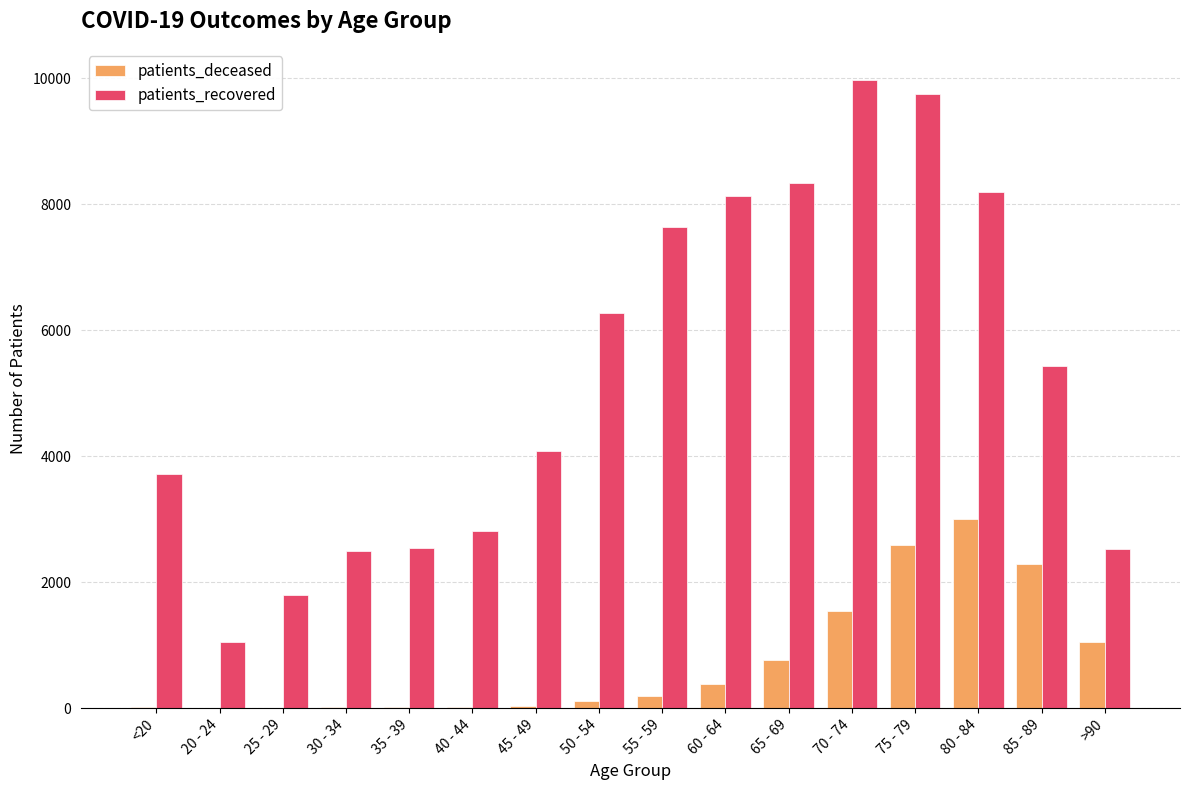

At which label does patients_deceased reach its peak?

80 - 84